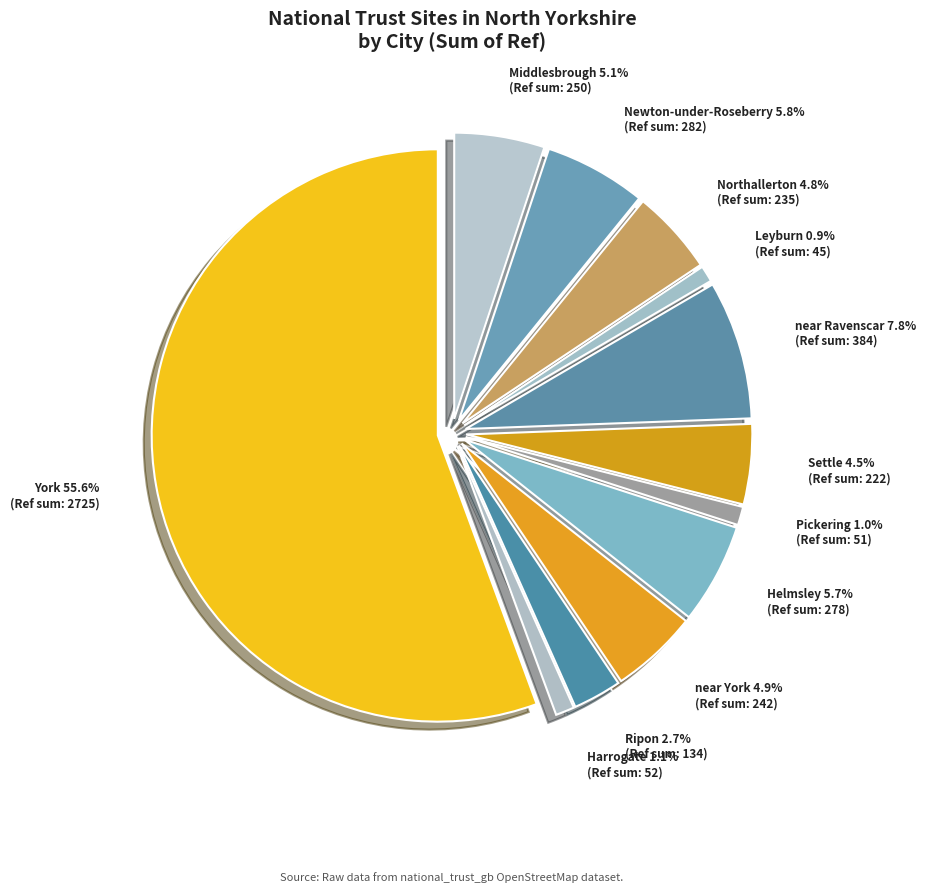

How many slices are in this pie chart?

12